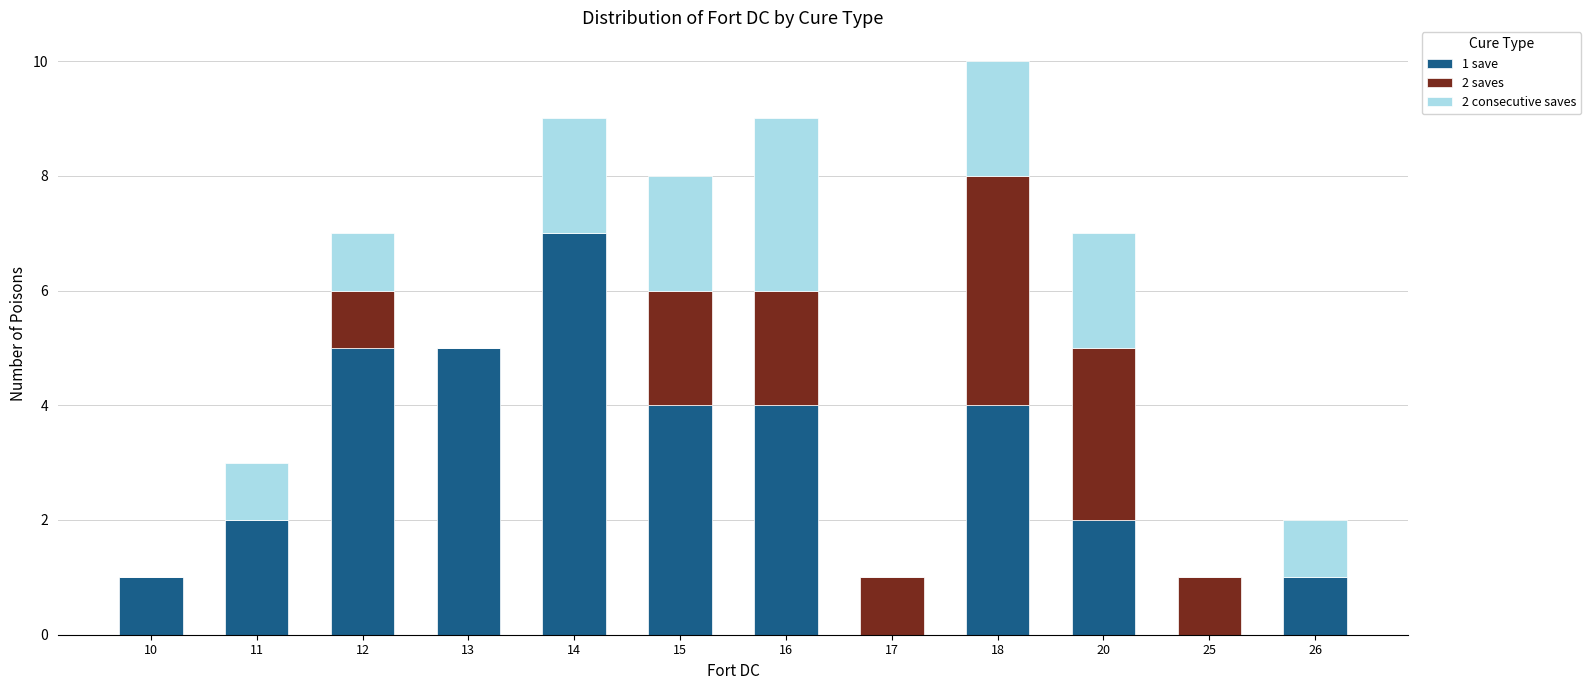

True or false: 1 save has a value of 3 at 20.

False